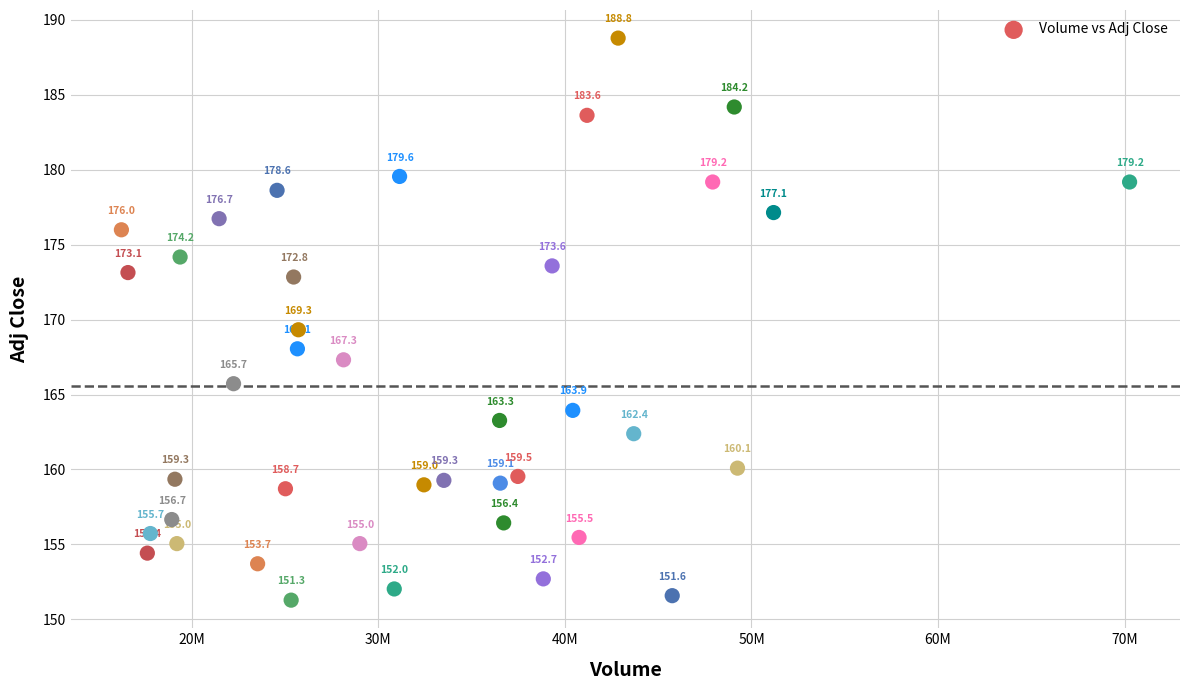

What Y value in the scatter plot is closest to 170?

169.3